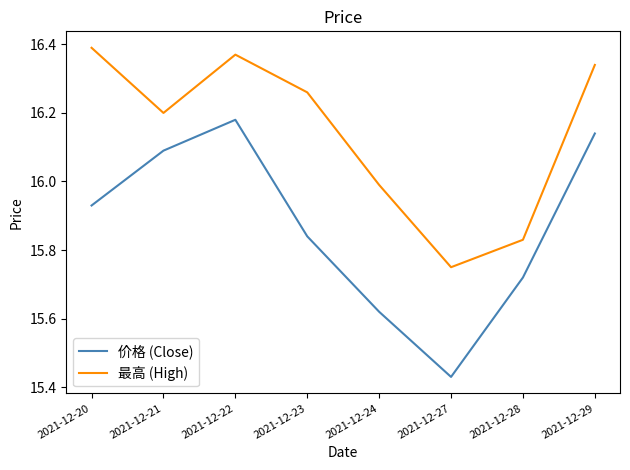

True or false: 价格 (Close) and 最高 (High) cross at least once.

False